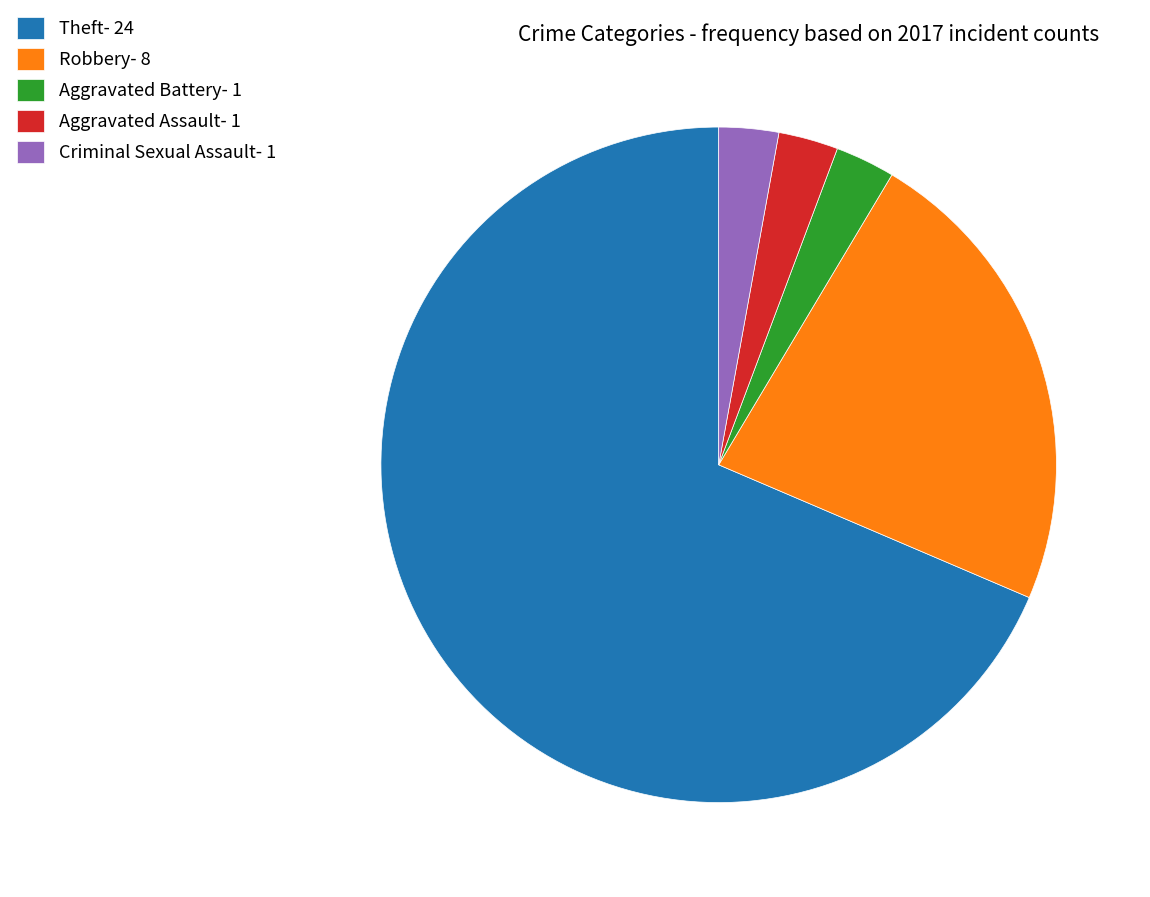

How many slices are in this pie chart?

5